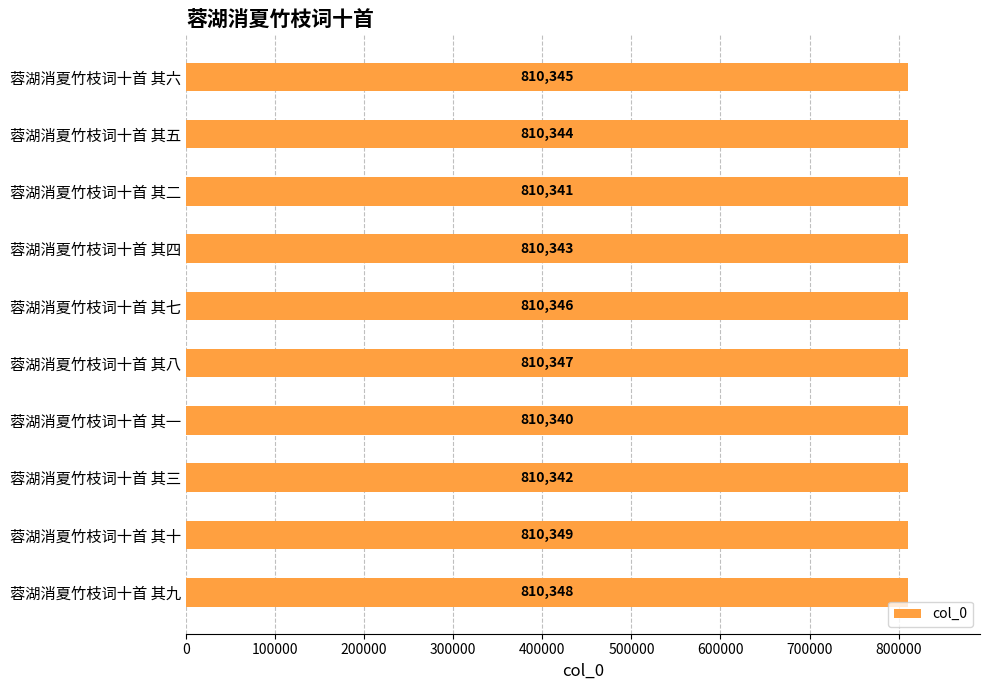

What is the minimum value shown in the chart?

810340